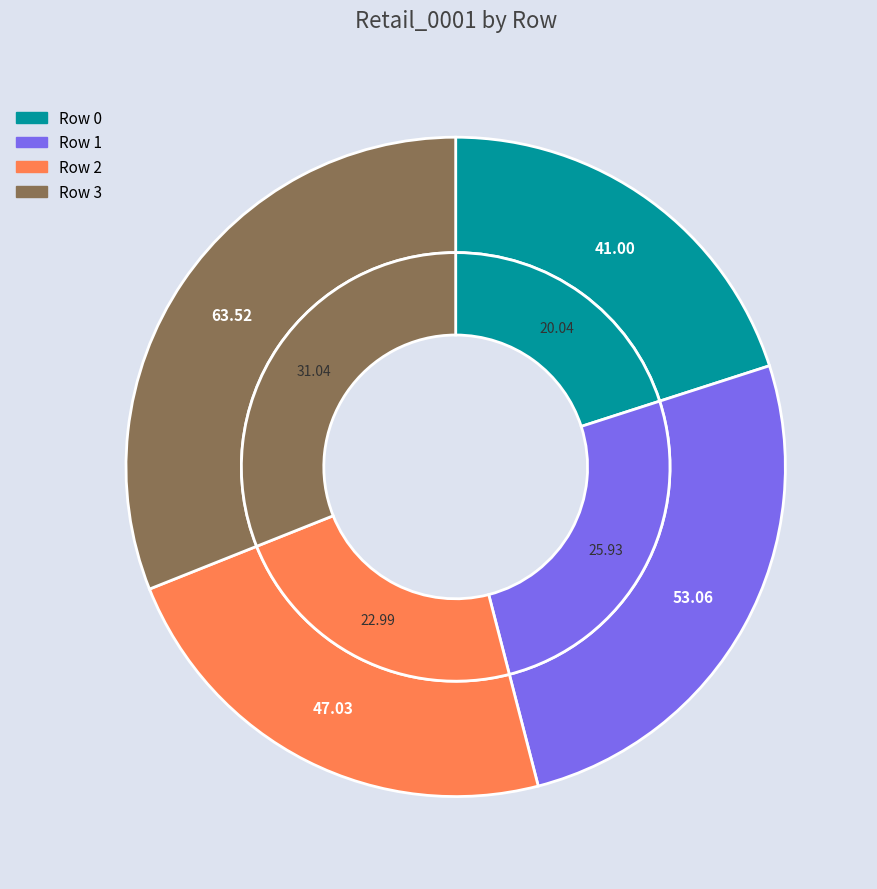

What percentage is the Row 3 slice, to the nearest percent?

31%